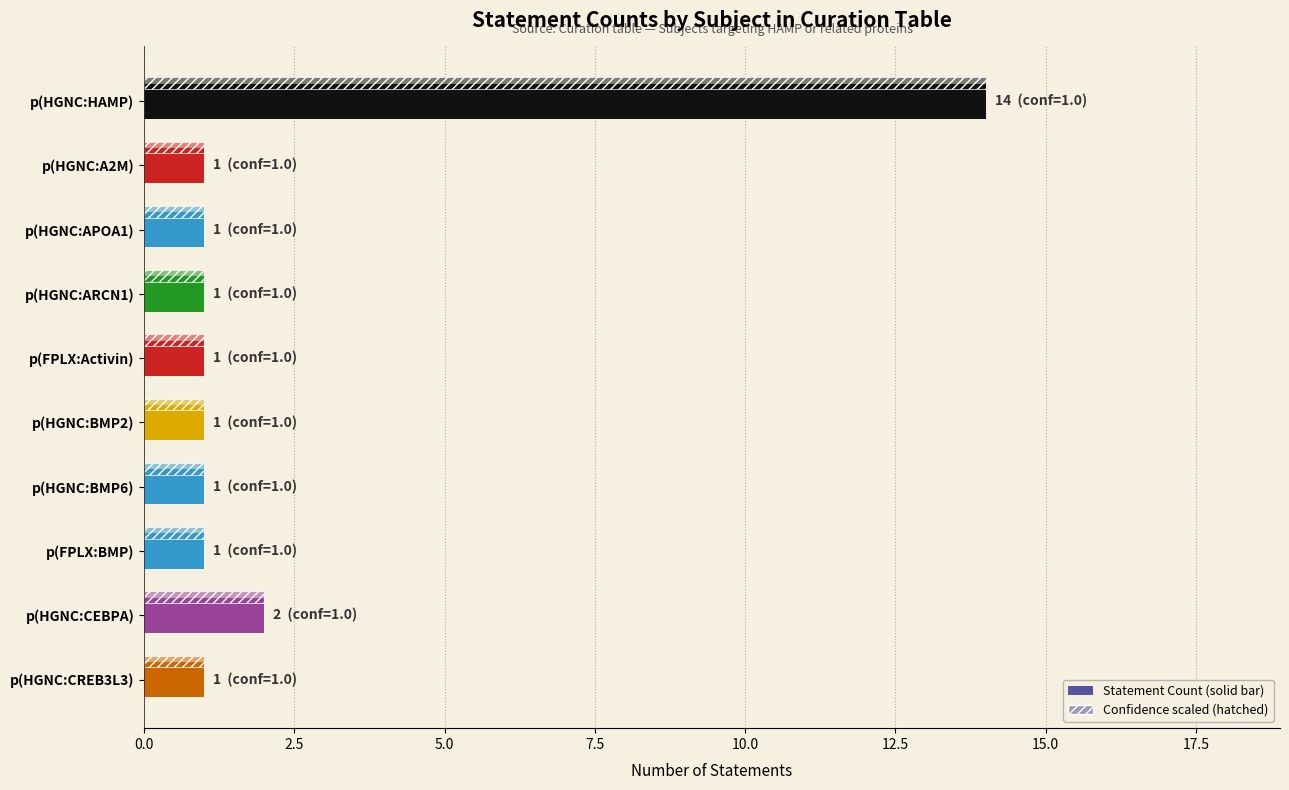

How many series are shown in this chart?

2